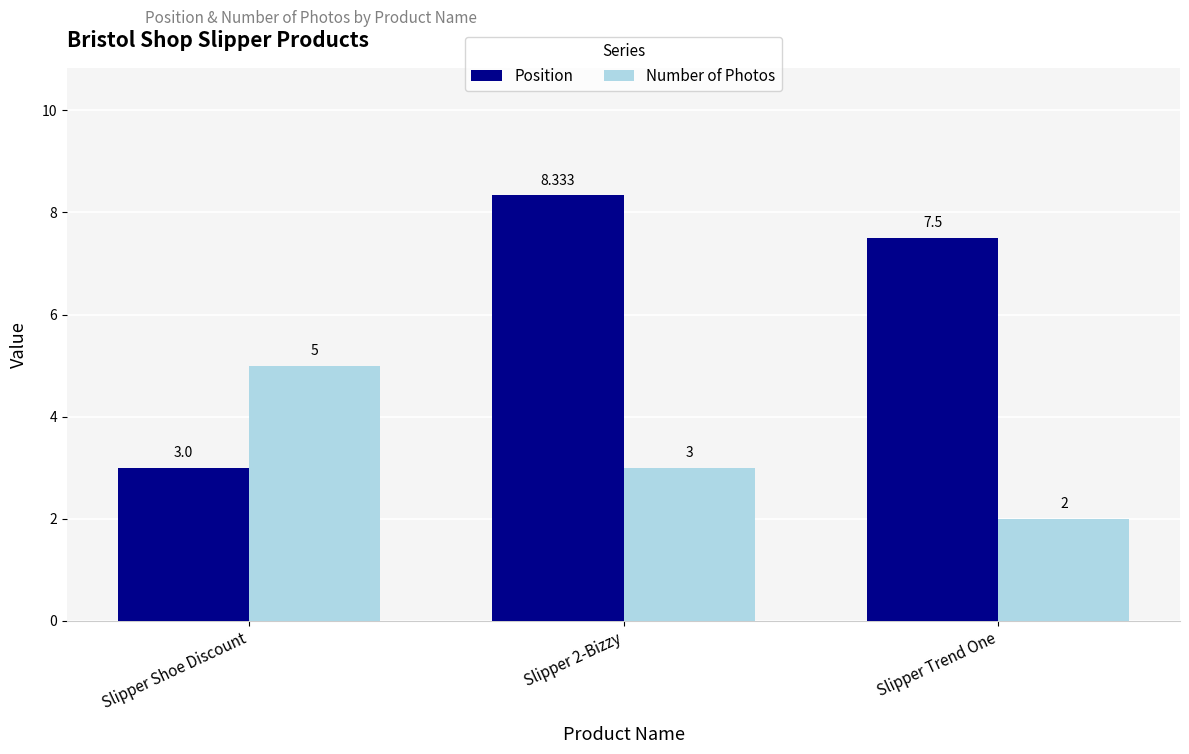

What is the greatest value displayed?

8.3